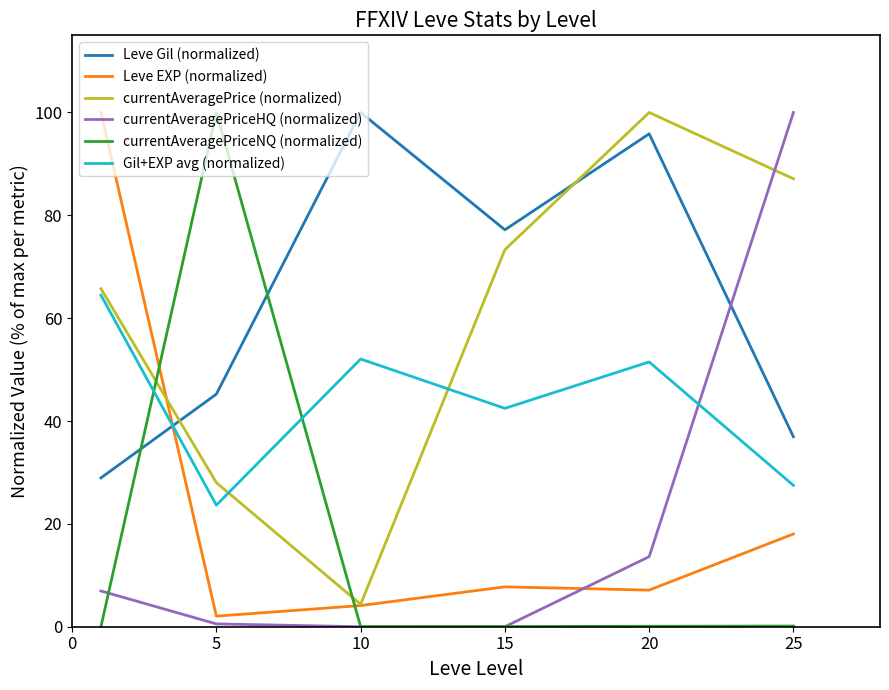

True or false: Leve Gil (normalized) and currentAveragePriceNQ (normalized) intersect in this chart.

True